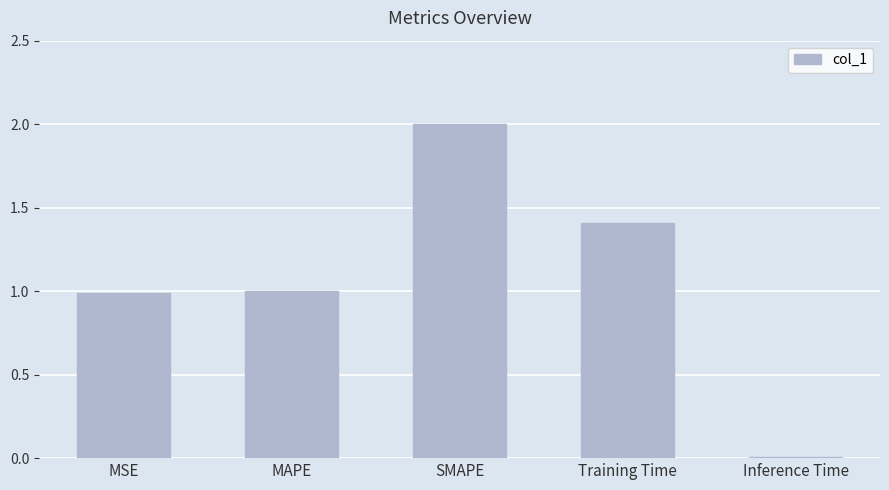

The value at MAPE is 1.0. True or false?

True